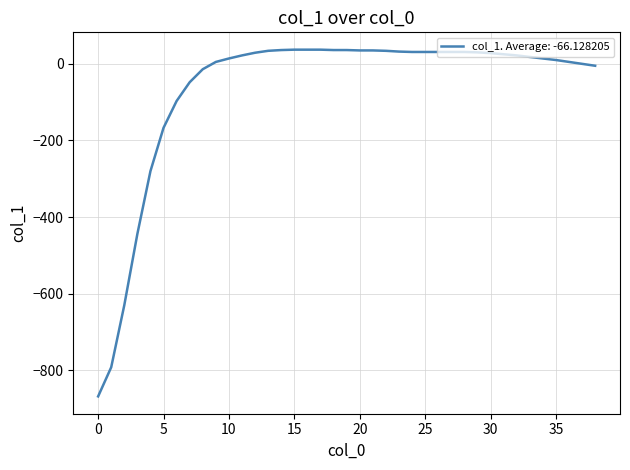

What is the difference between the maximum and minimum values?

905